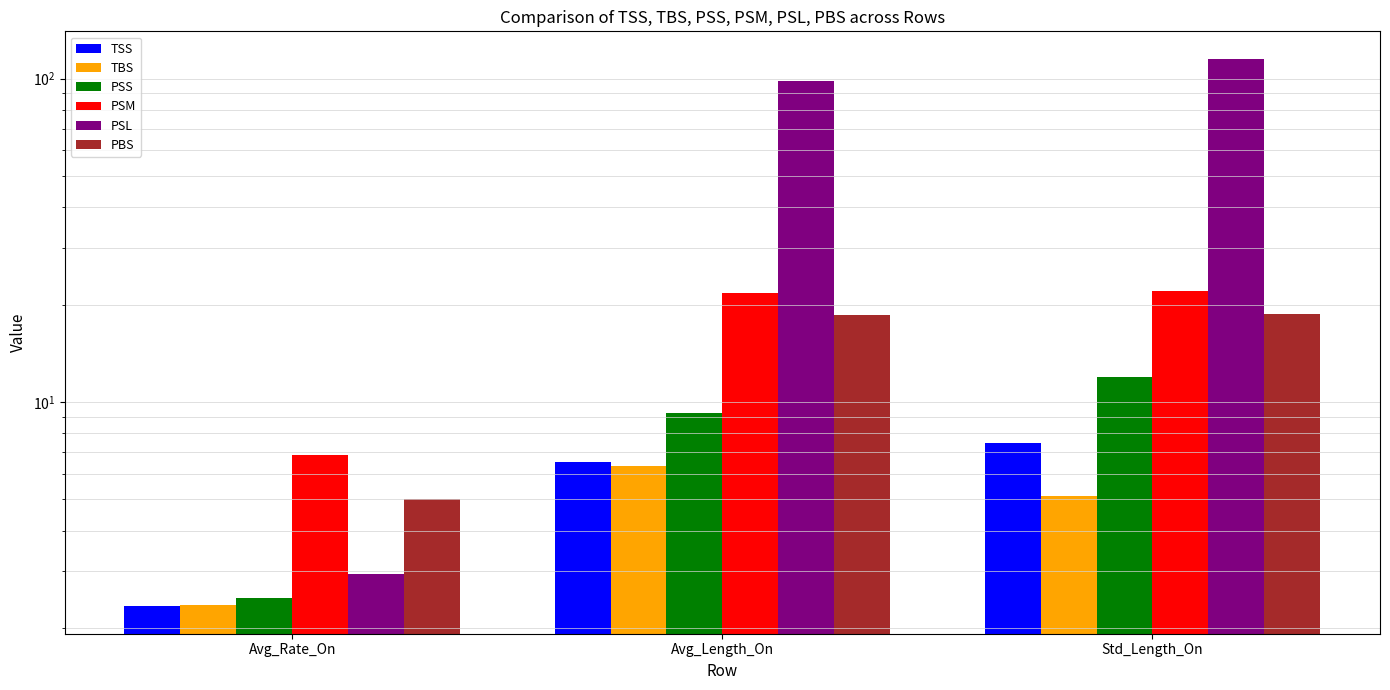

What is the approximate value of PSS at Std_Length_On?

12.0